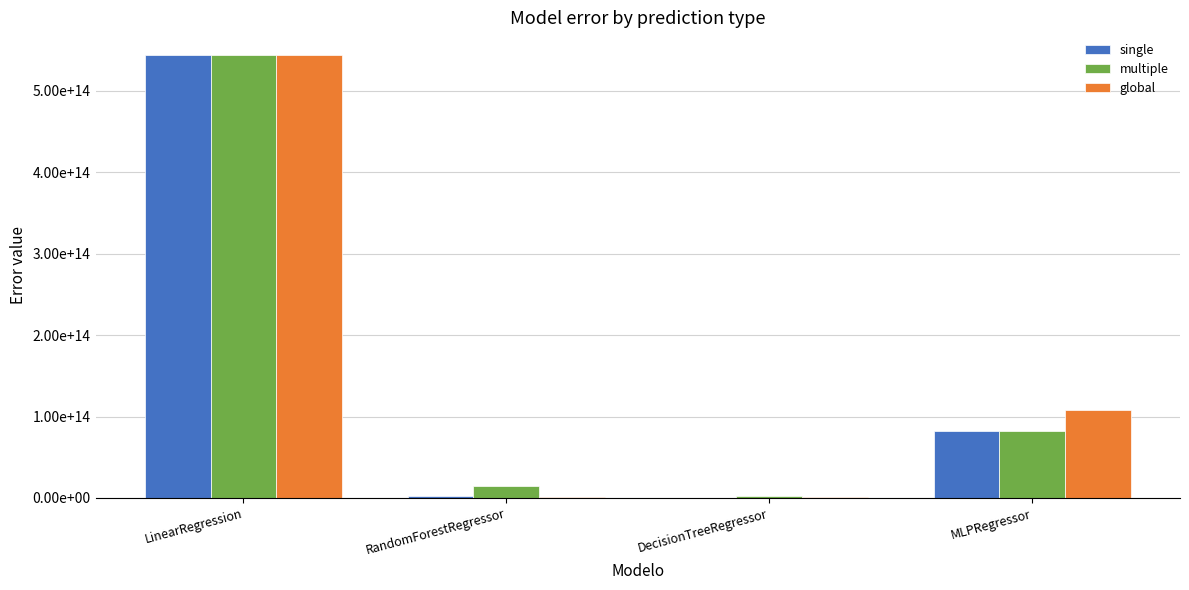

What is the difference between the multiple values at RandomForestRegressor and MLPRegressor?

66823122710133.2